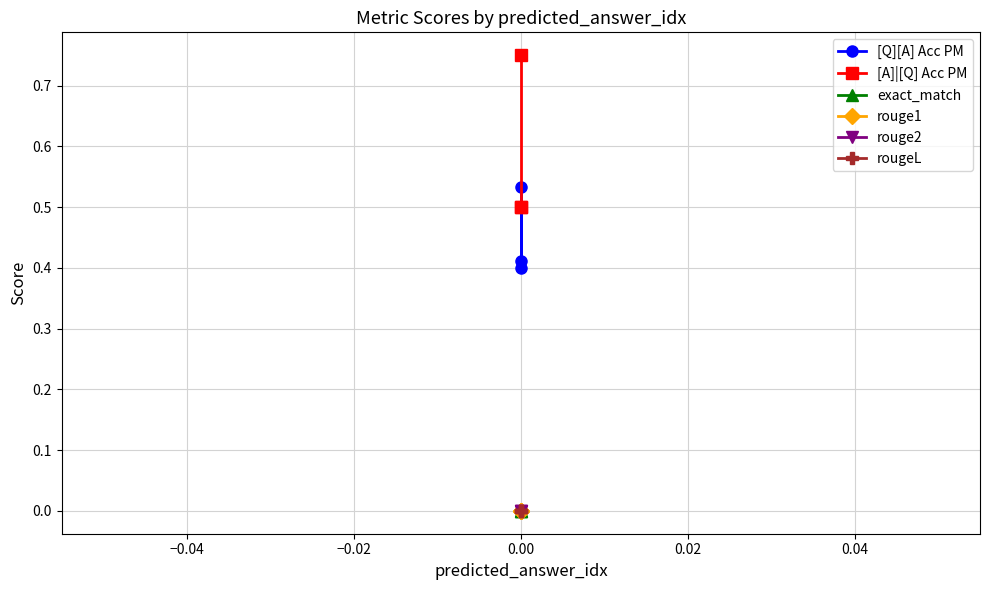

List the series in order of their peak value, highest first.

[A]|[Q] Acc PM, [Q][A] Acc PM, exact_match, rouge1, rouge2, rougeL